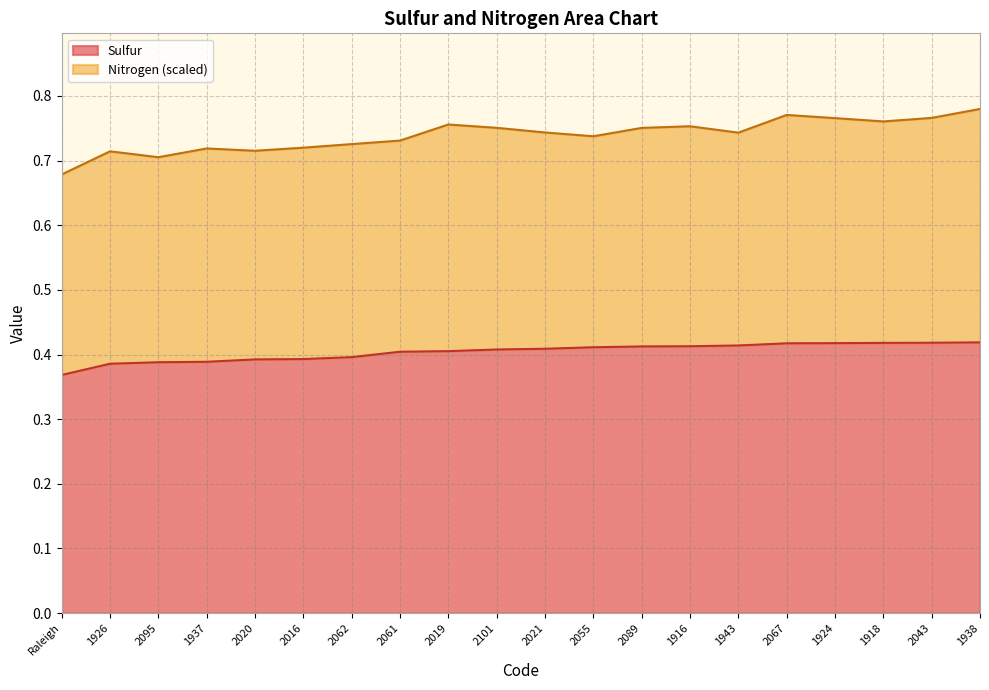

Which has a higher value, 2019 or 1918?

1918